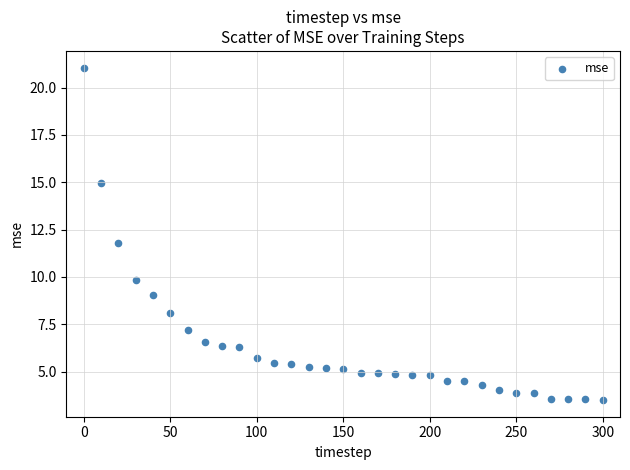

What is the range of X values (max minus min)?

300.0